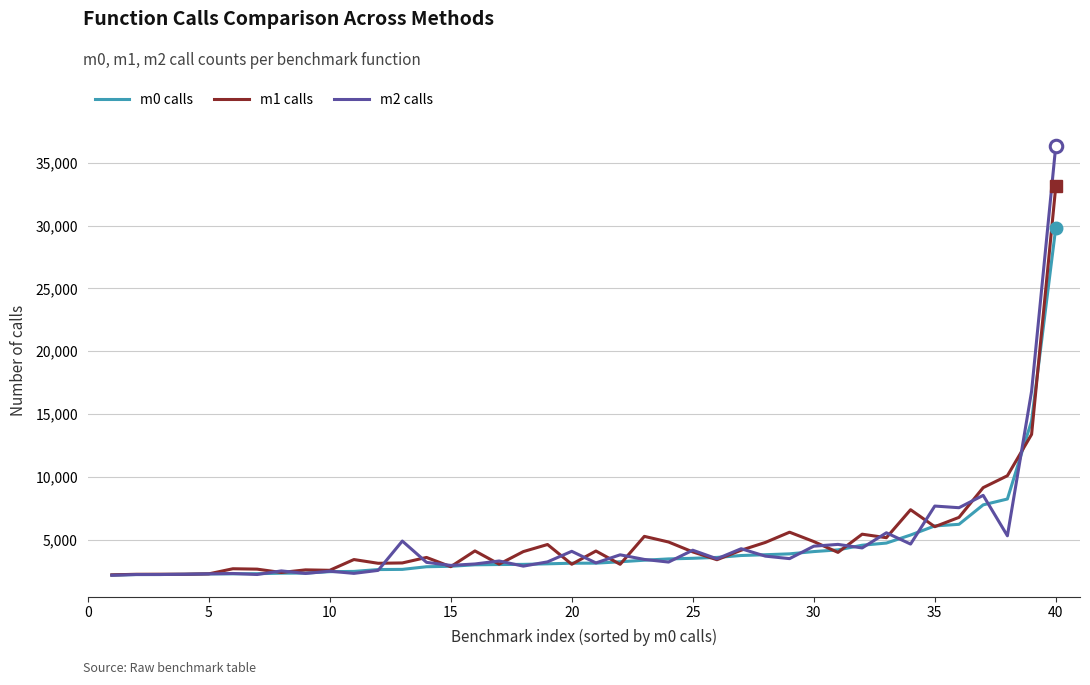

List the series in order of their peak value, lowest first.

m0 calls, m1 calls, m2 calls